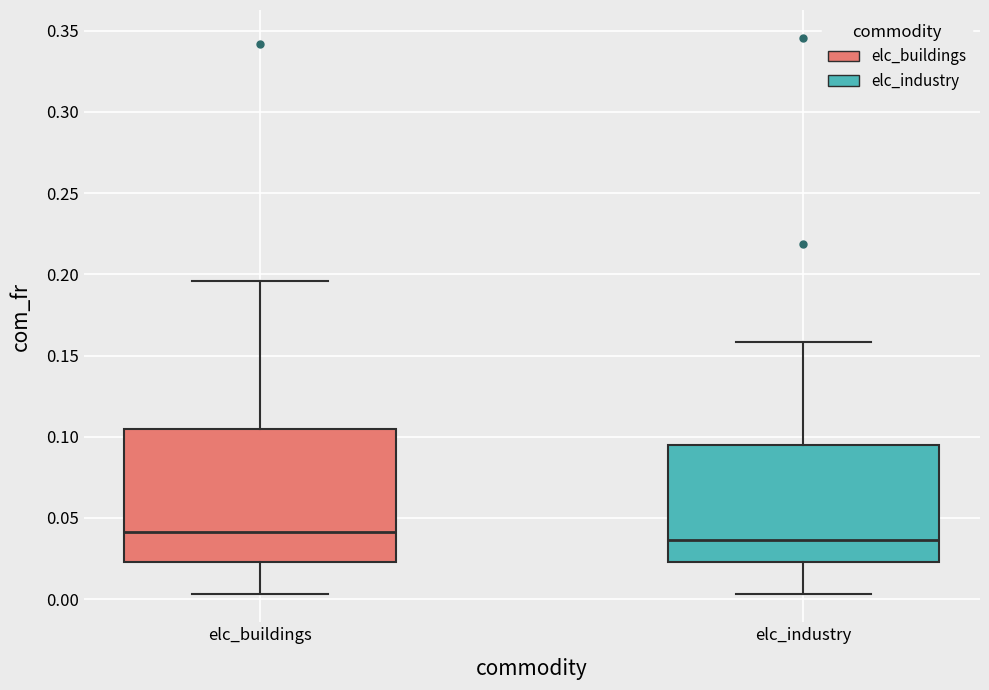

Where does the upper whisker of the box for elc_industry end on the y-axis? The values are not printed on the chart, so give them approximately, as read against the axis.

0.160